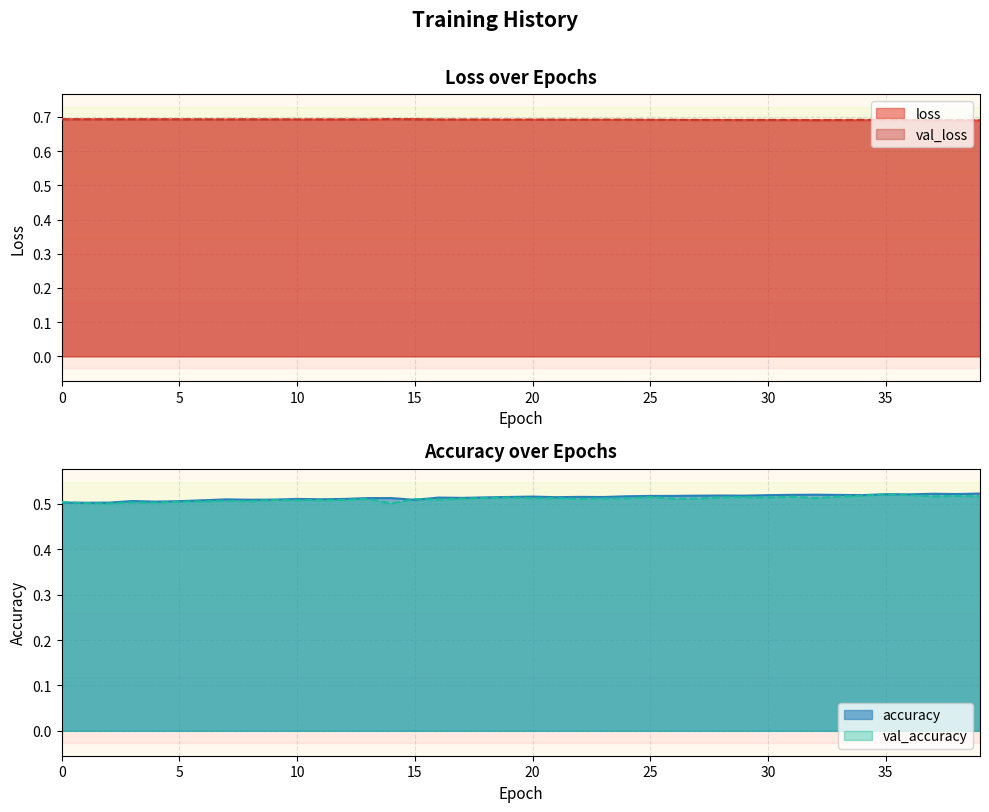

How many interior local valleys does the accuracy series have?

12